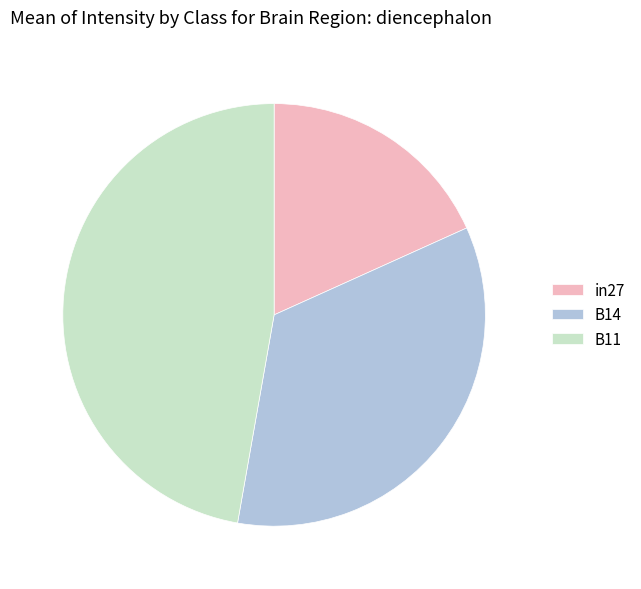

How many segments does this pie chart have?

3